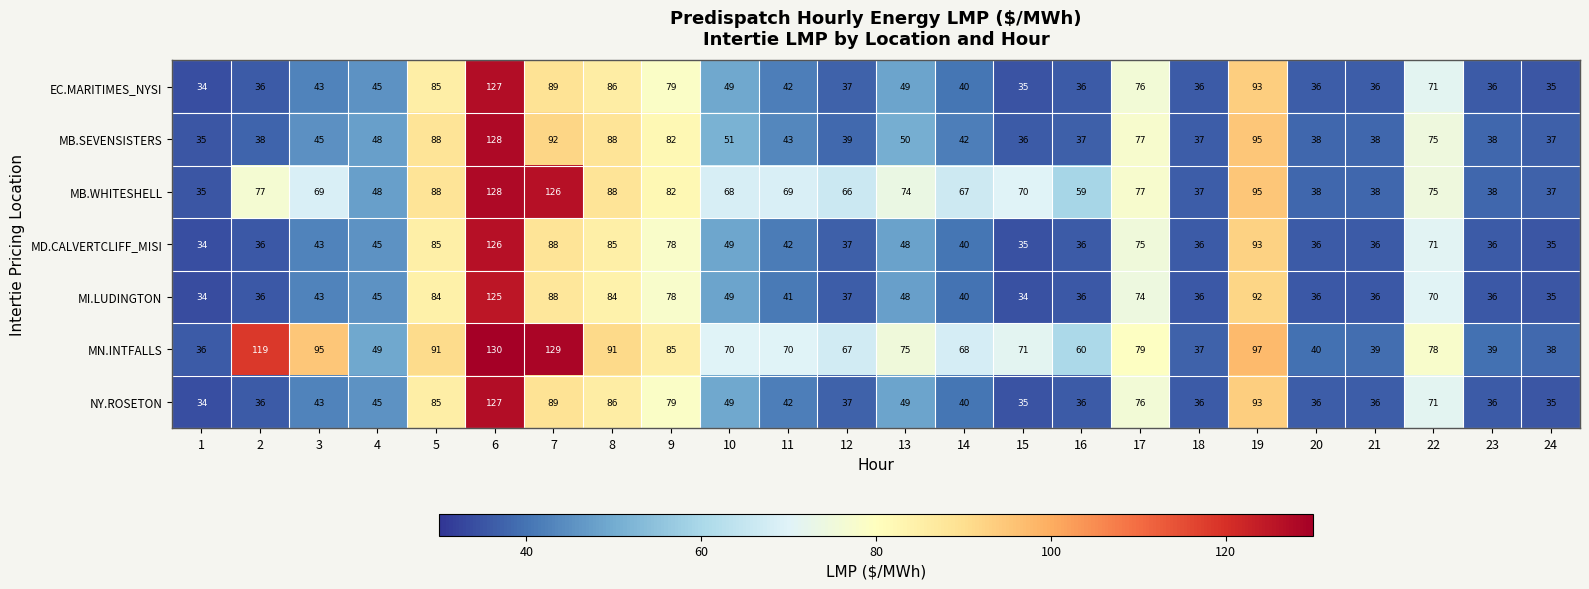

What is the minimum value shown in the chart?

34